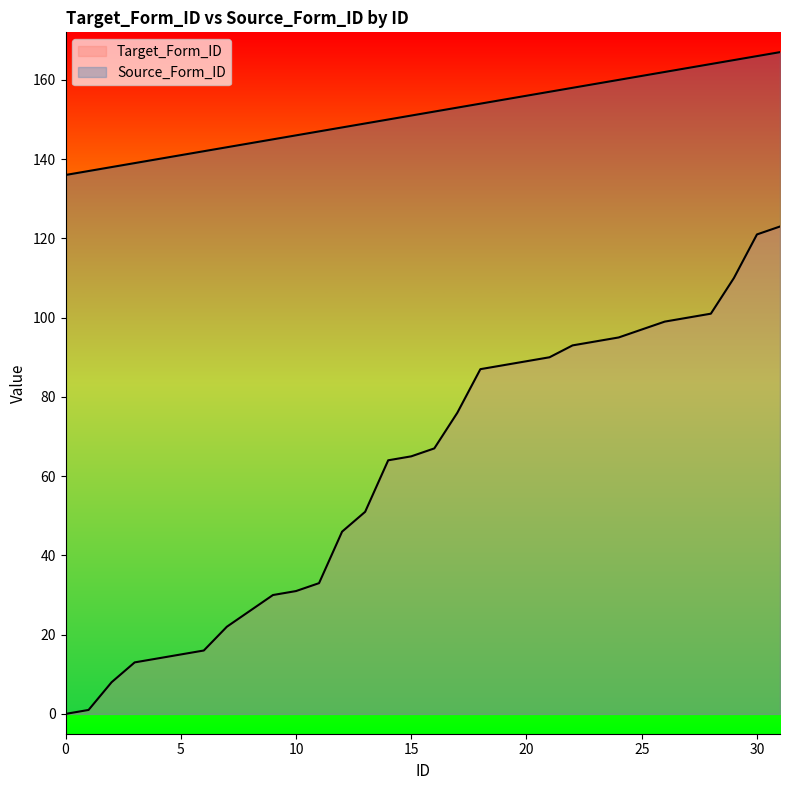

What are all the series names shown in the legend?

Target_Form_ID, Source_Form_ID